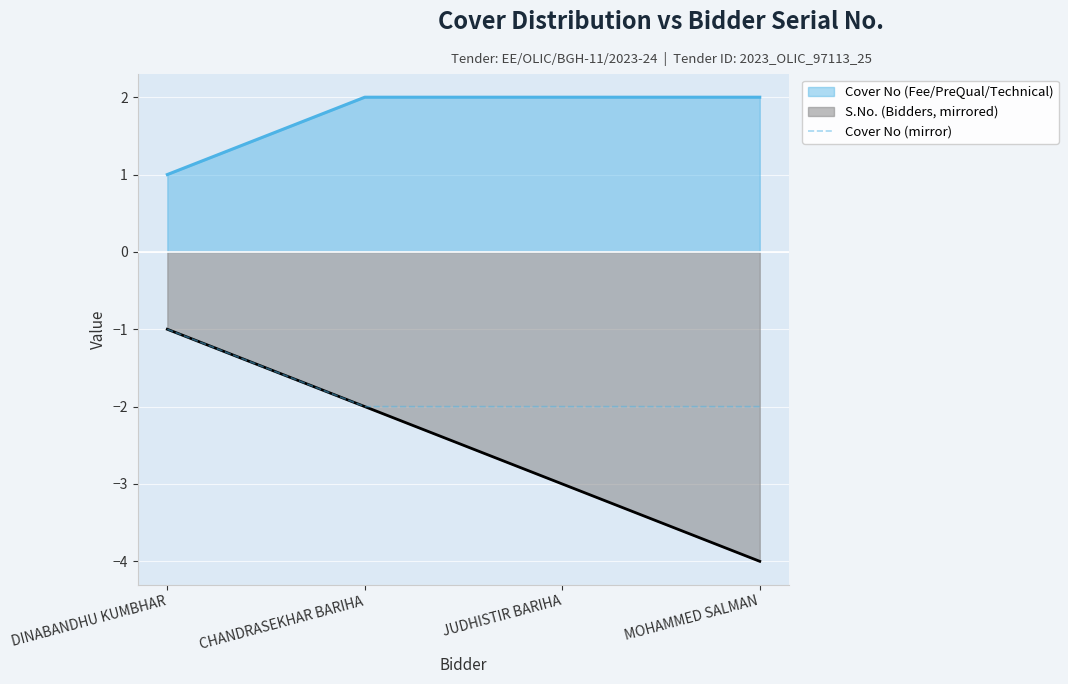

What is the approximate value of S.No. (Bidders, mirrored) at MOHAMMED SALMAN?

-4